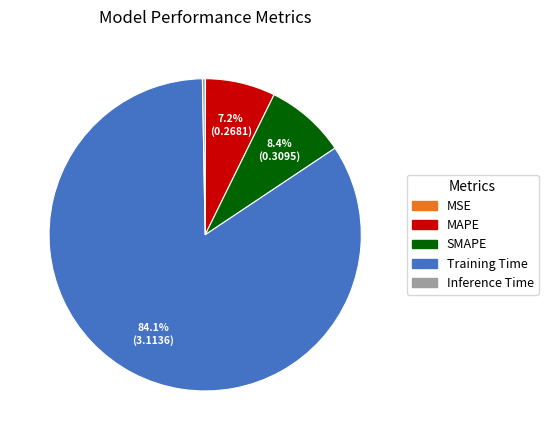

Does Training Time account for over 50% of the chart?

Yes